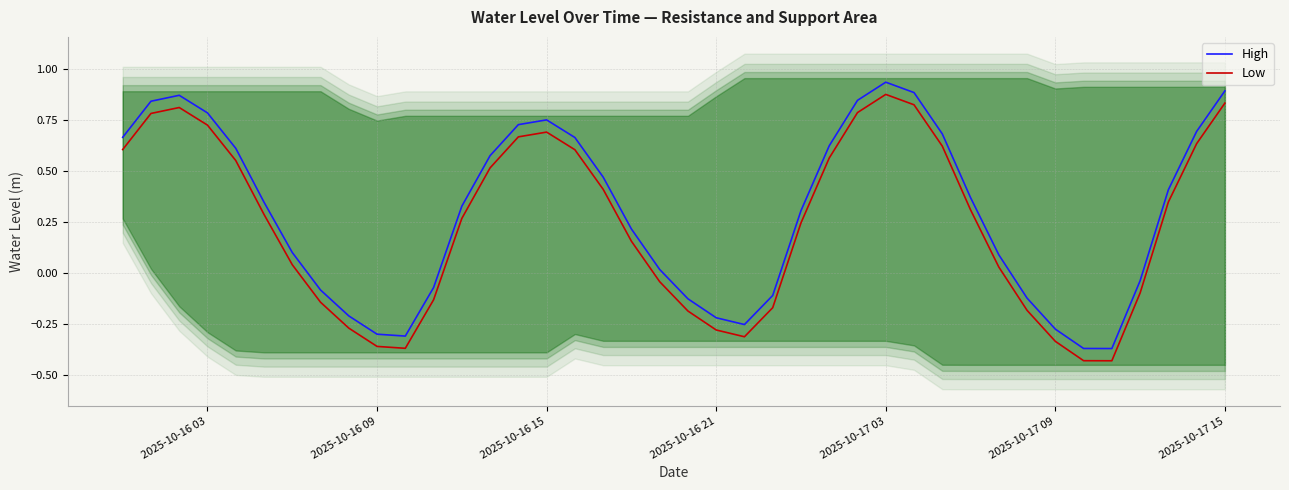

What is the difference between the second highest and minimum values in the High series?

1.3